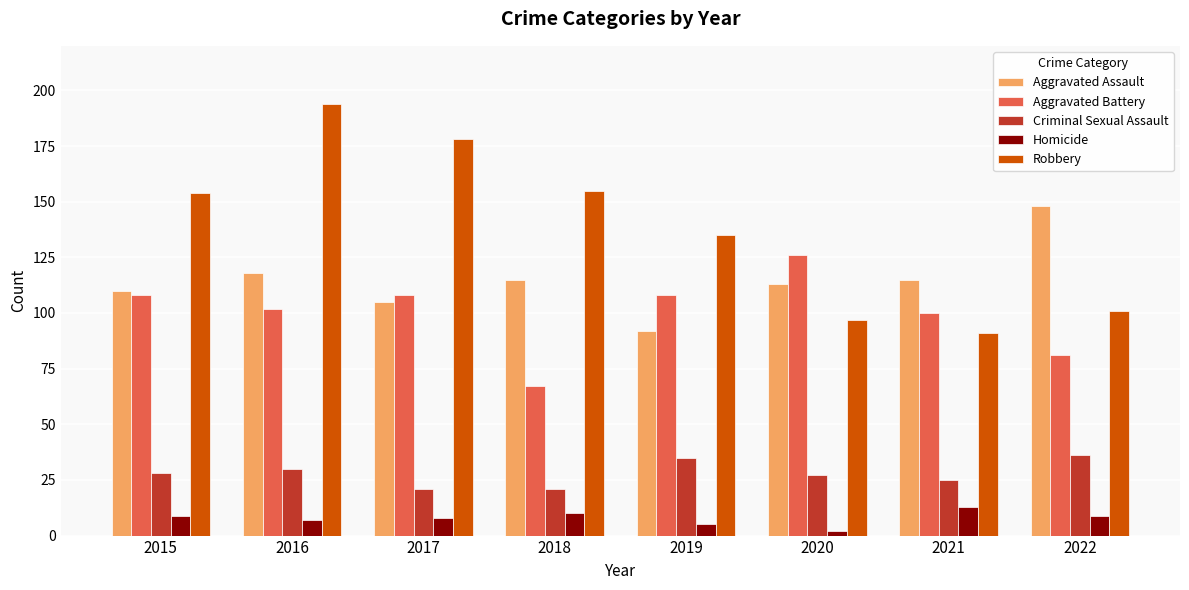

Which series changed the most between 2015 and 2020?

Robbery